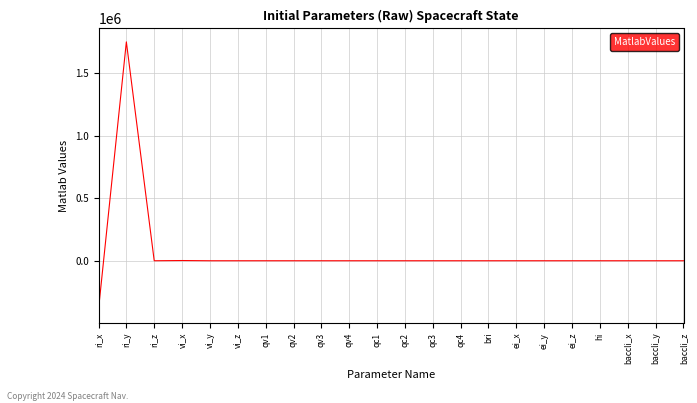

Count the number of categories in the chart.

22